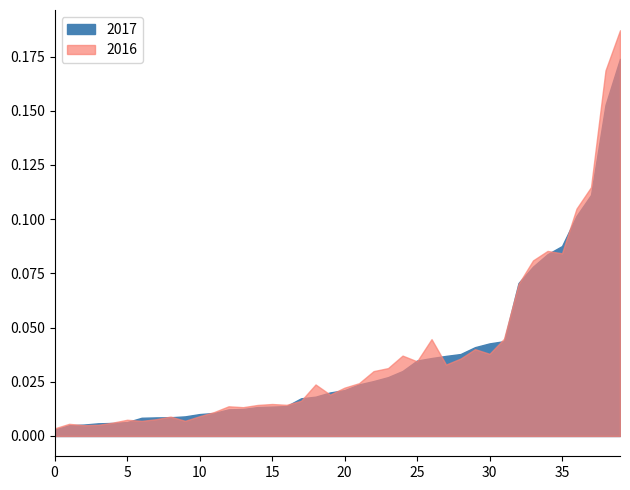

In 2016, how many points are lower than both neighbors (excluding endpoints)?

12